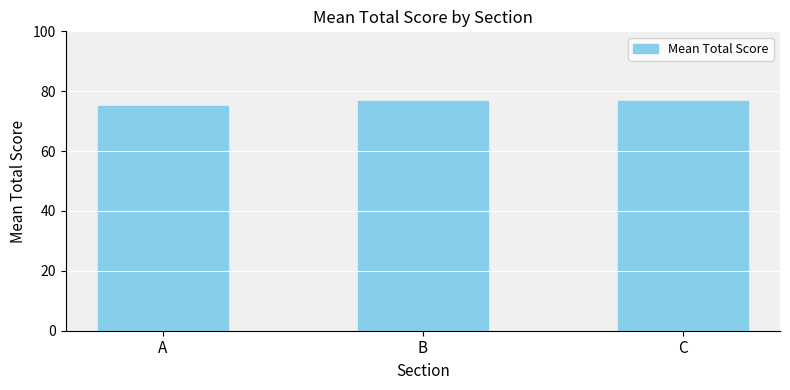

What is the greatest value displayed?

76.9